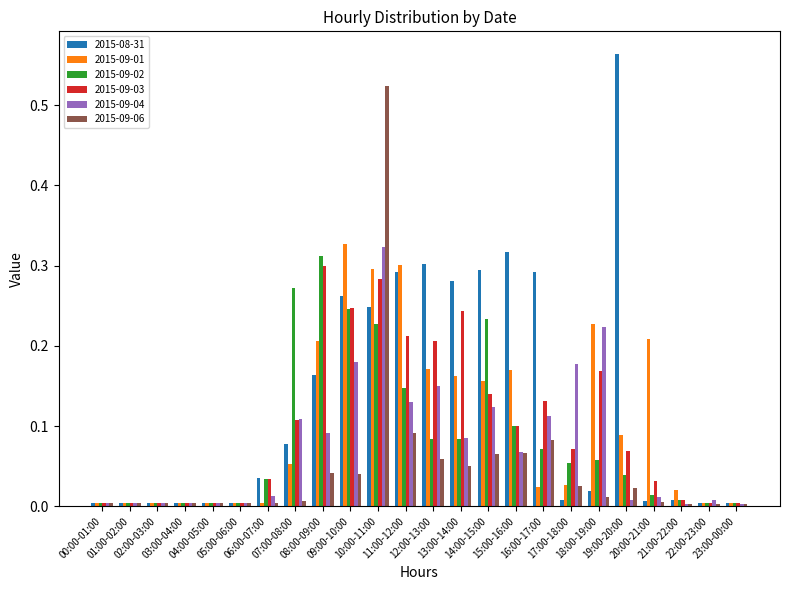

Count the number of data series in this chart.

6